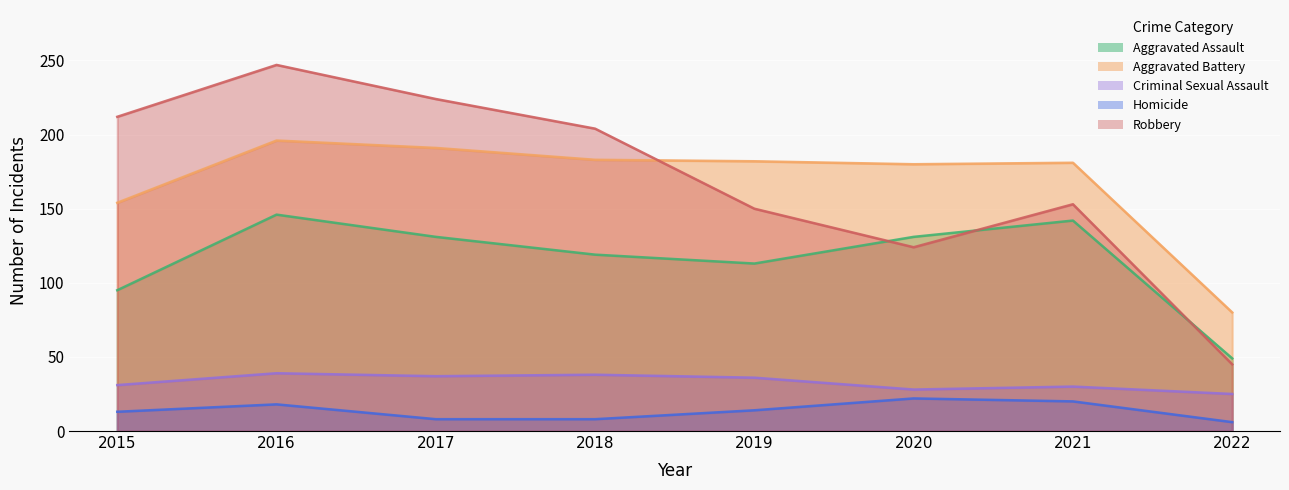

What value does the Robbery series have at 2020, to the nearest 50?

100